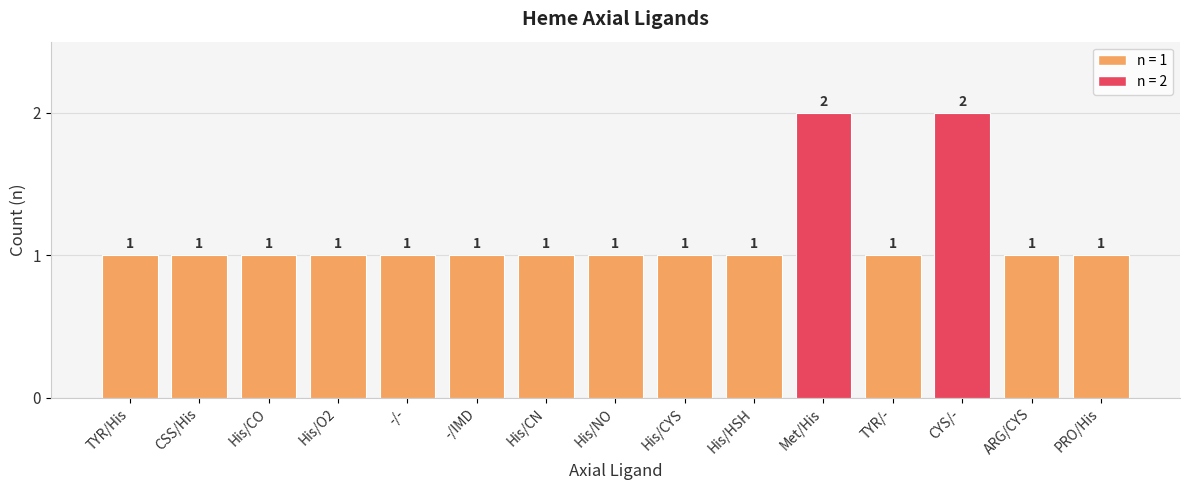

Read the value at -/IMD.

1